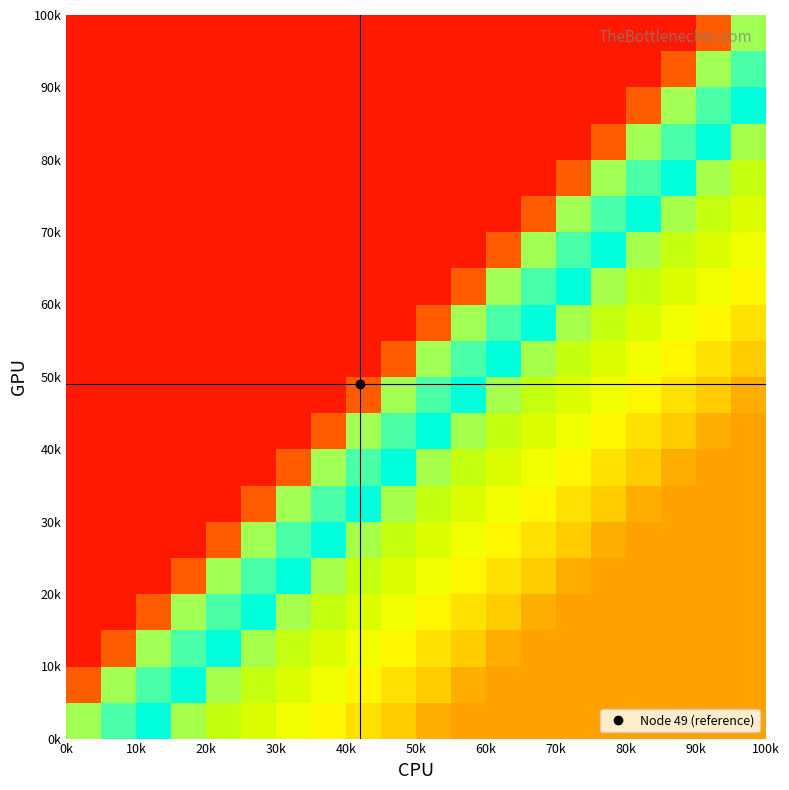

How many data points does each series have?

20